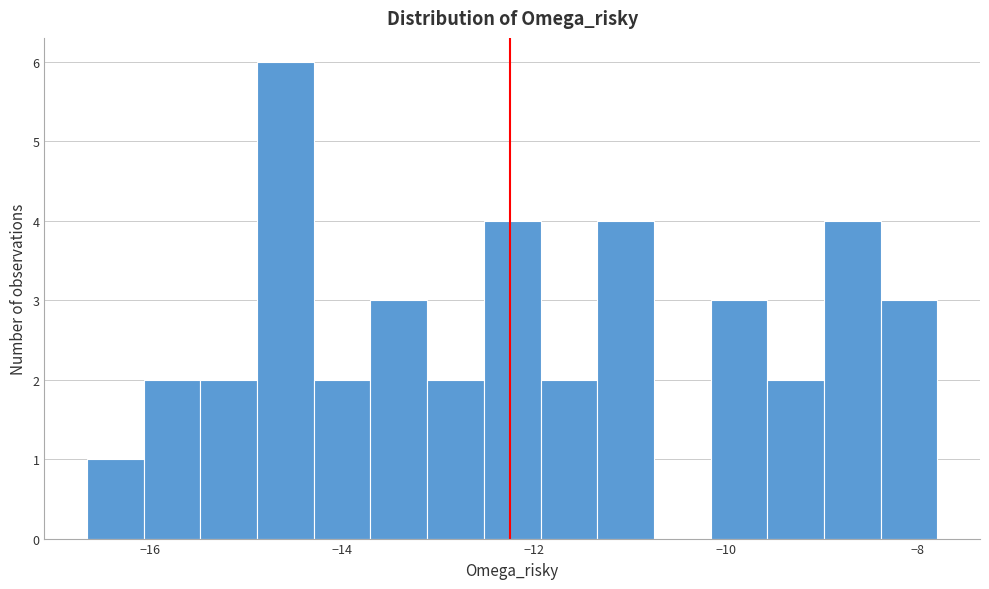

Read against the x-axis, roughly where is the centre of the tallest bar?

-14.6